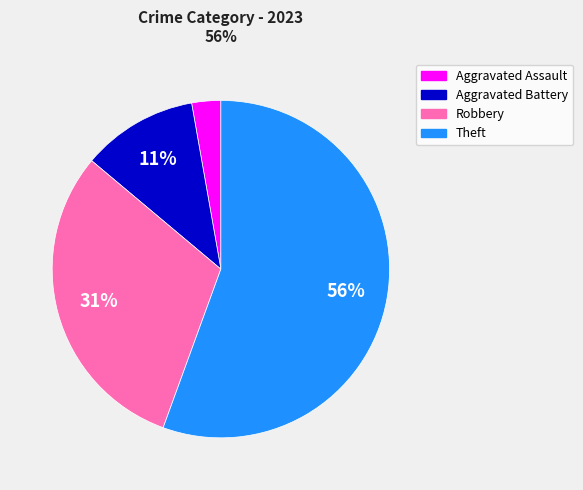

Does Theft represent more than half of the total?

Yes